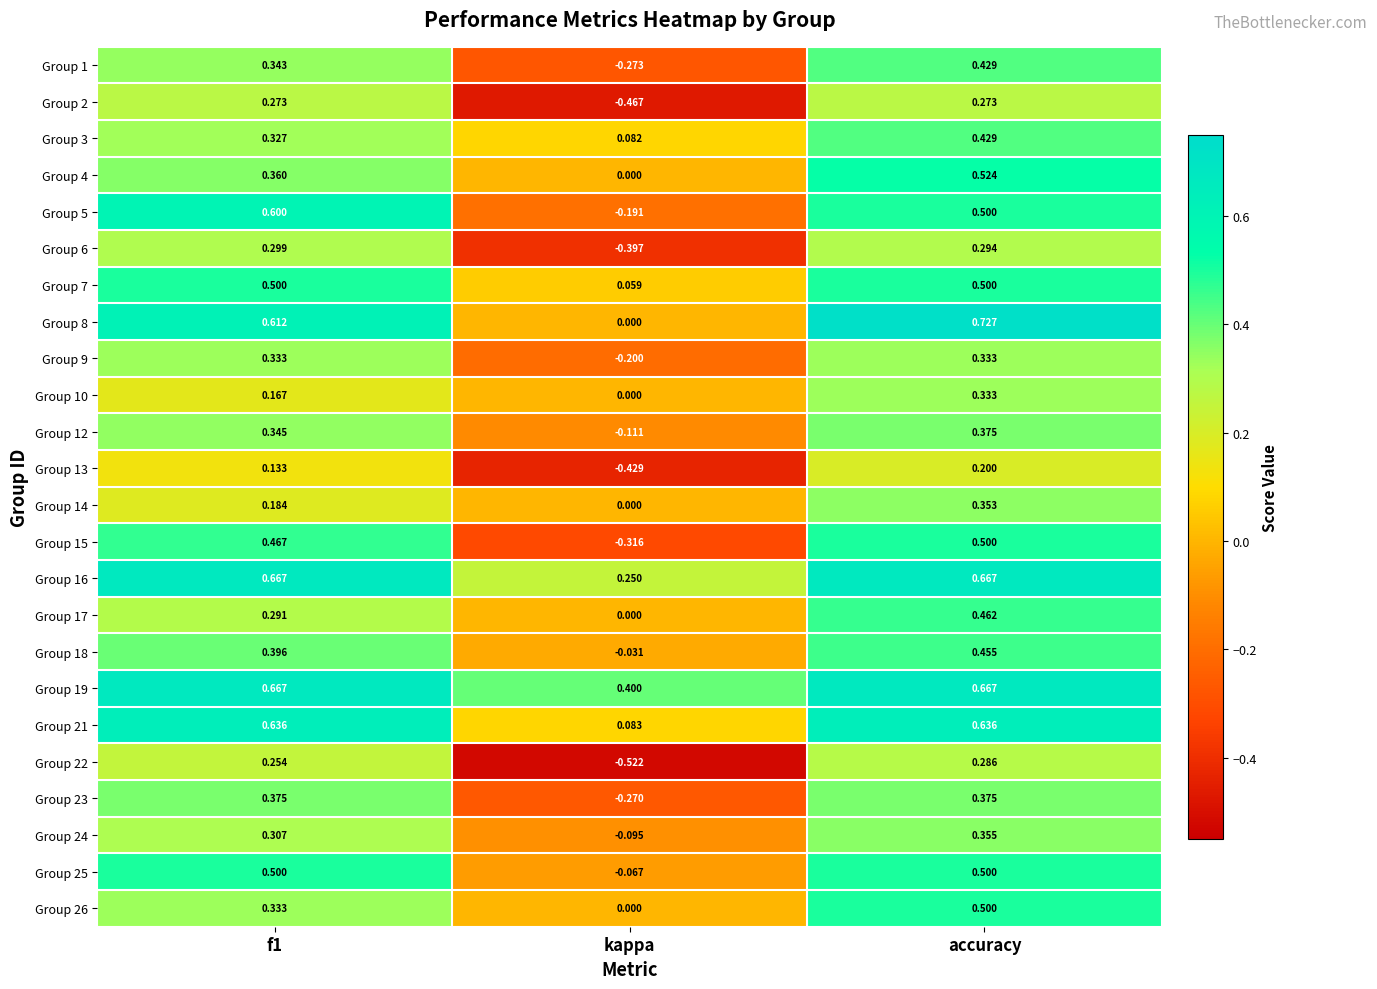

Which series changed the most between kappa and accuracy?

Group 15